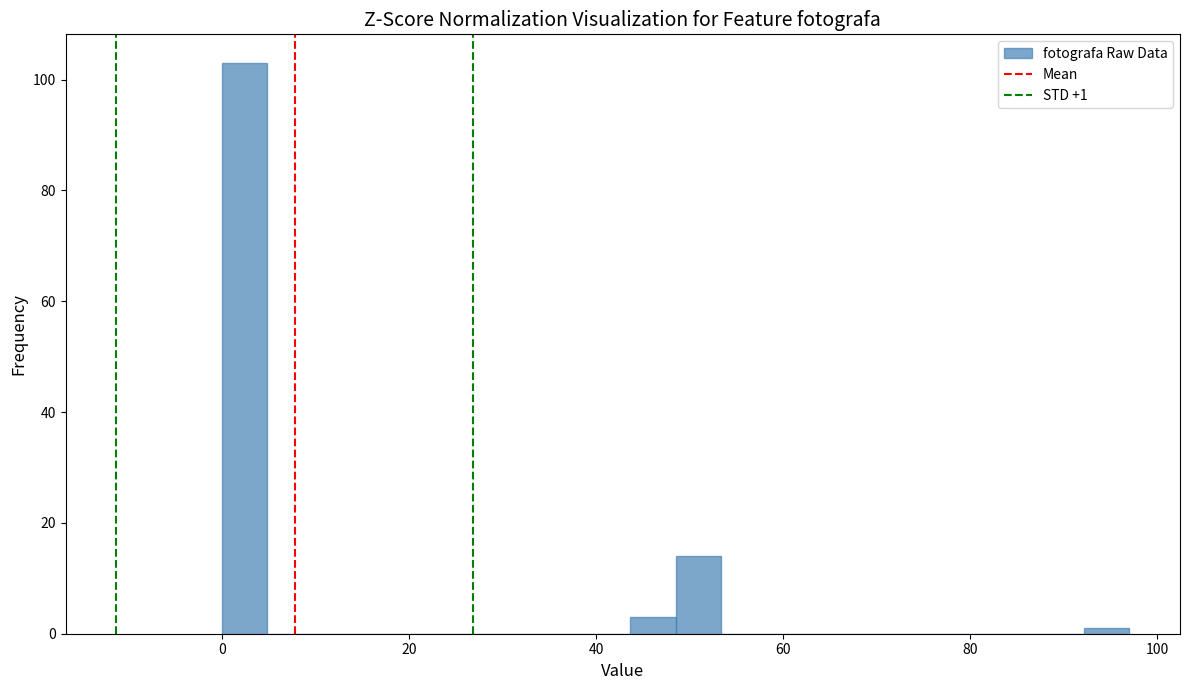

Around what value on the x-axis is the tallest bar? Give the approximate position of its centre, as read against the axis.

2